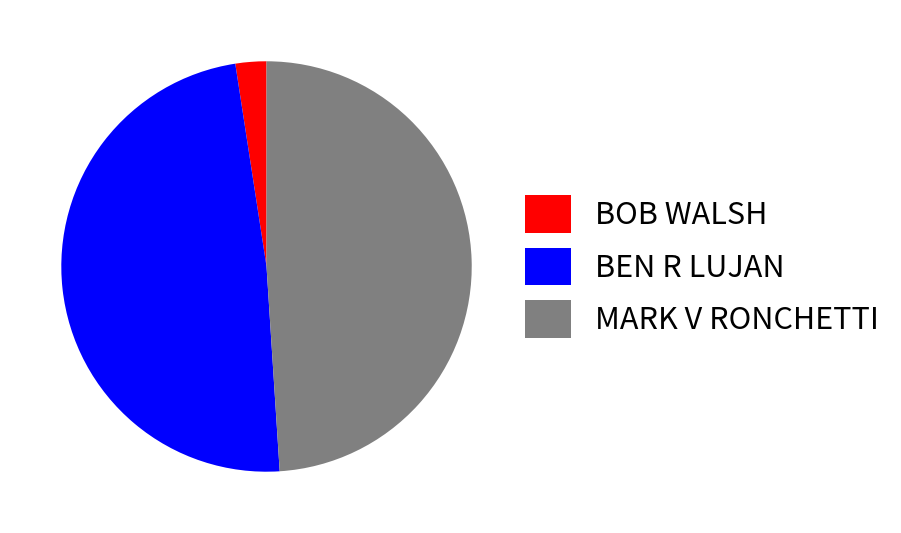

Which category has the smallest portion of the pie?

BOB WALSH